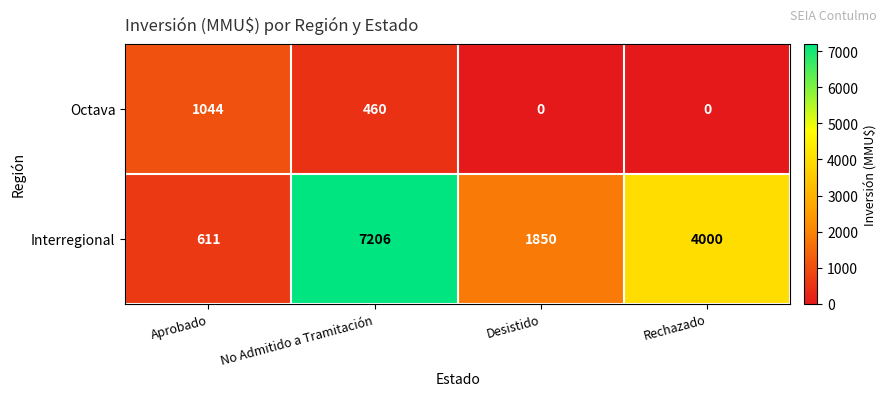

Is it true that Octava equals 1044 at Aprobado?

True